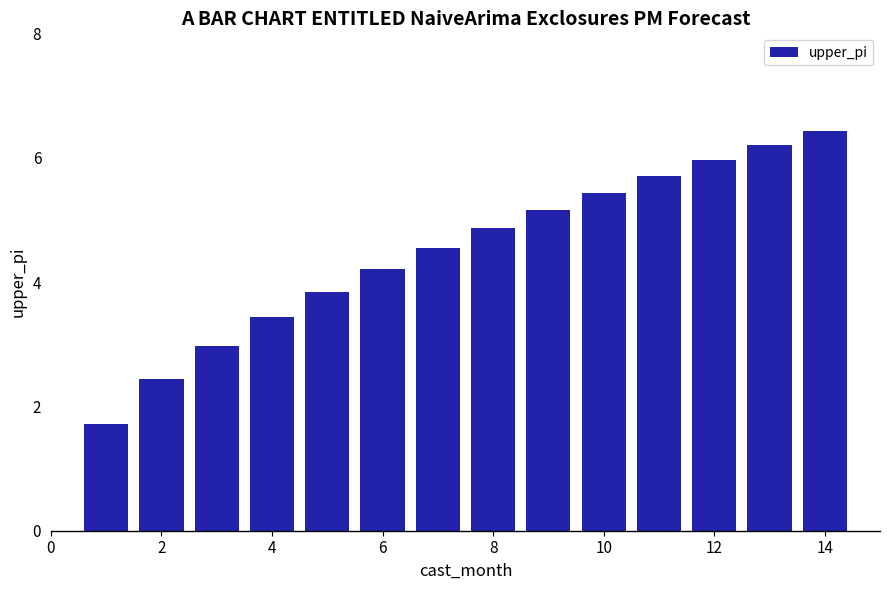

What is the value of the 5th bar from the left?

3.8